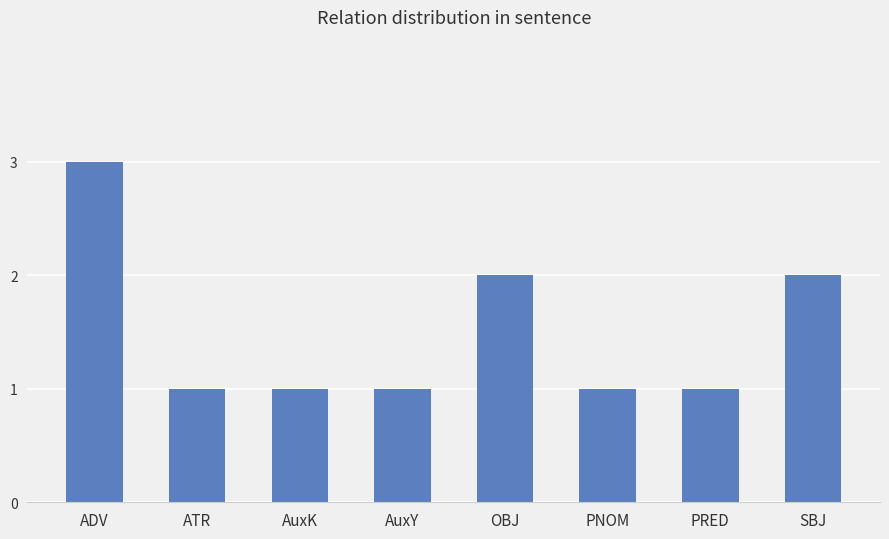

Is it true that the value at ADV is 2?

False